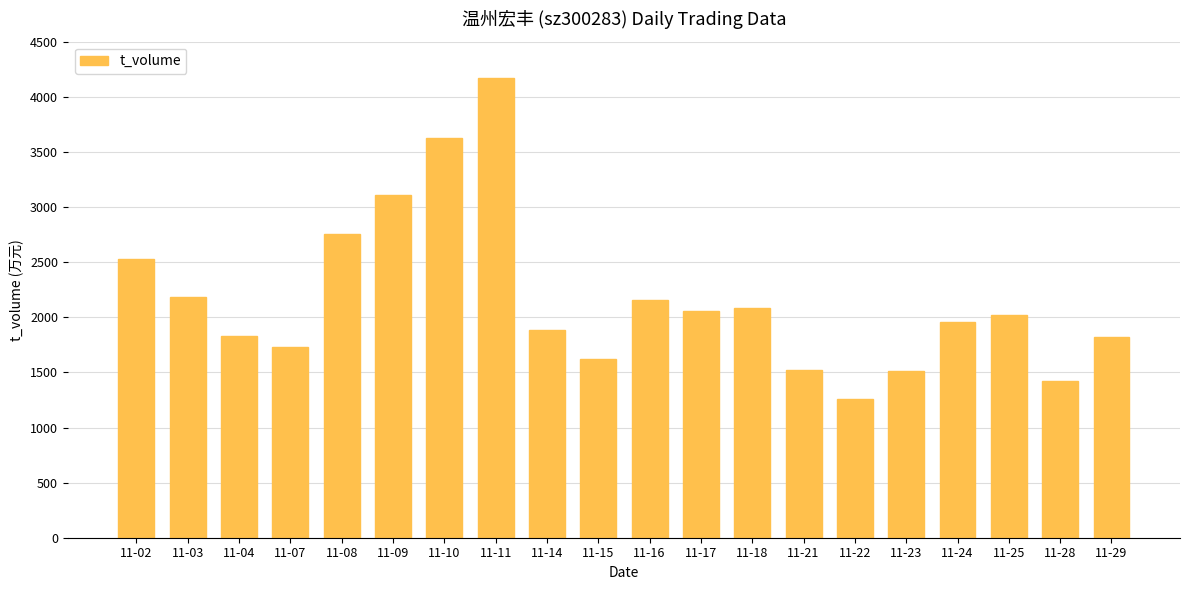

Does the chart contain any negative values?

No